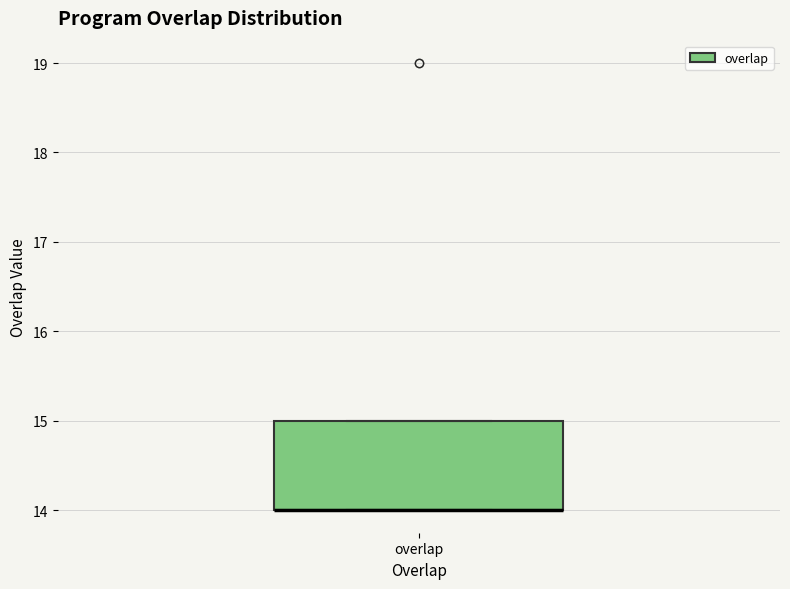

Read this box plot against the y-axis: the position of the median line, the range covered by the box, and the ends of both whiskers. The values are not printed on the chart, so give them approximately, as read against the axis.

median 14 (drawn on the box's lower edge), box 14 to 15, whiskers 14 to 15